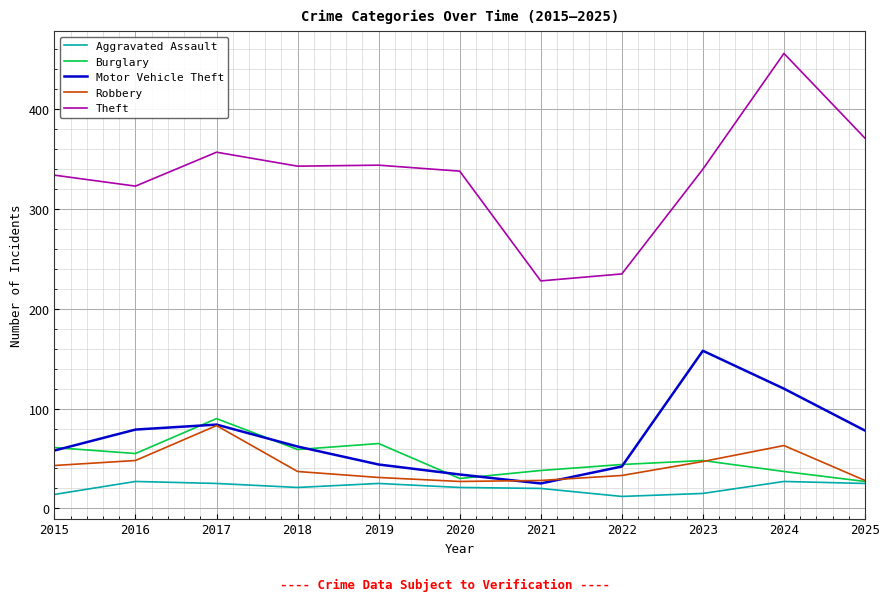

How many distinct data groups are displayed?

5